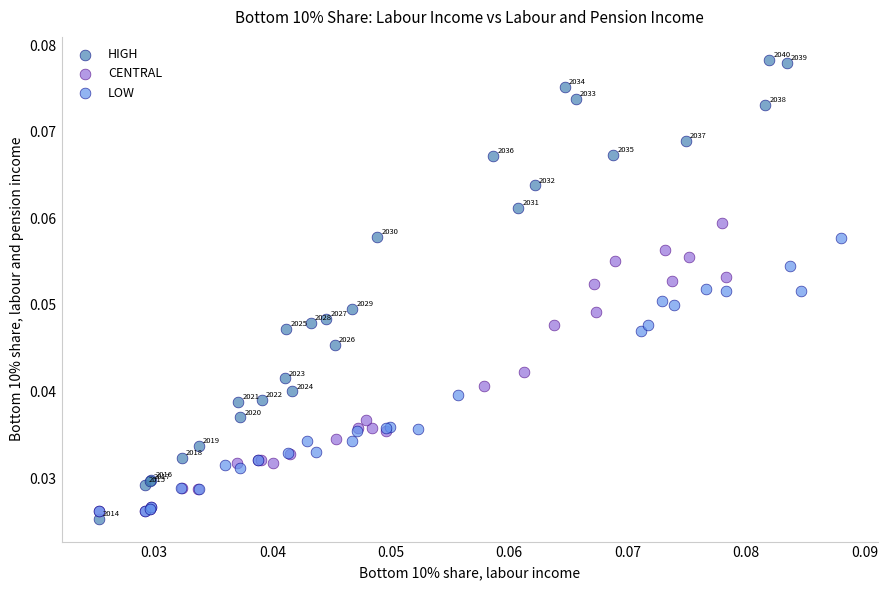

Which series contains the lowest Y value?

HIGH